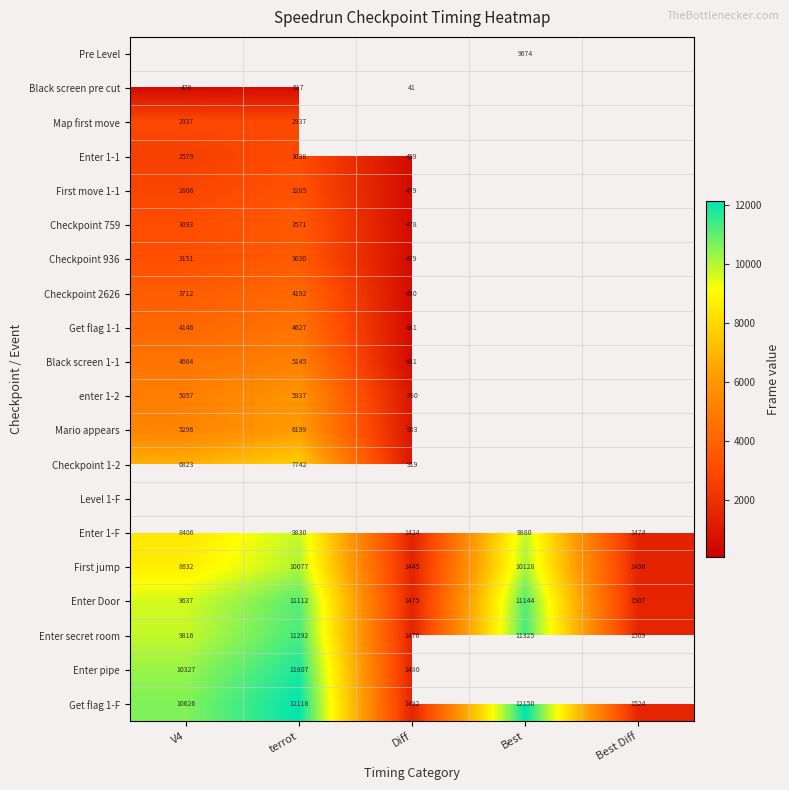

At which label is Enter Door closest to 6309?

V4